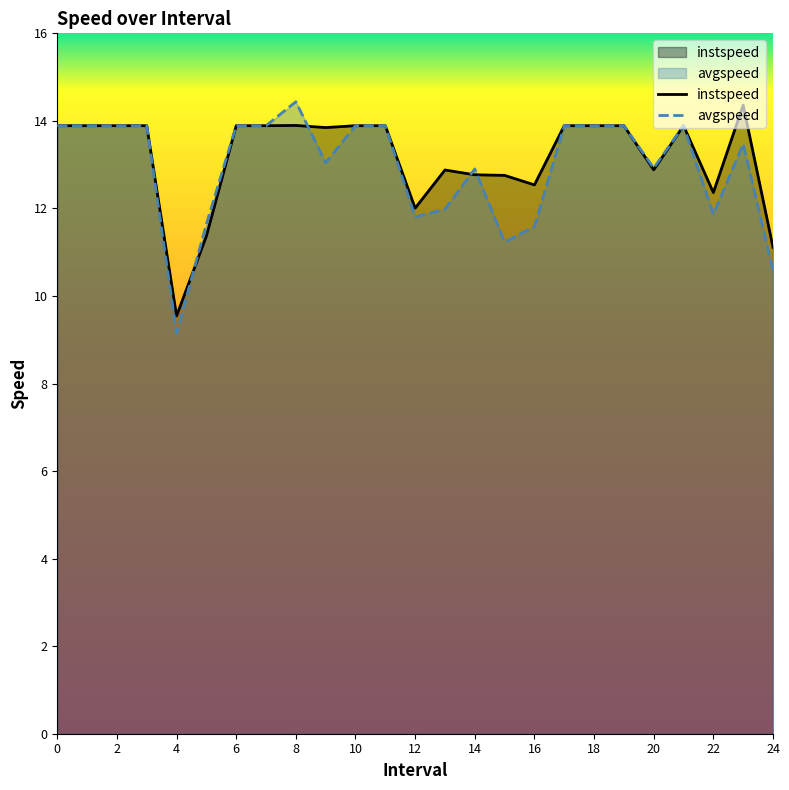

The instspeed series shows 11.4 at 5. True or false?

True